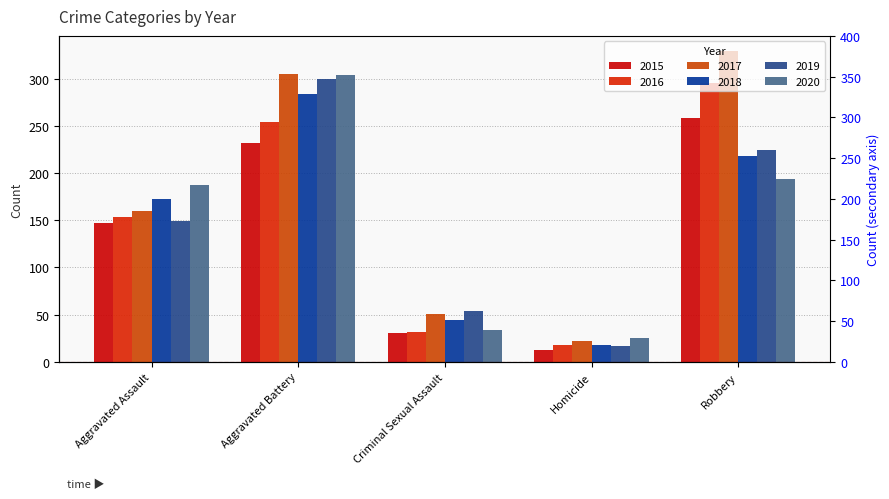

At which category is the sum across all series the highest?

Aggravated Battery